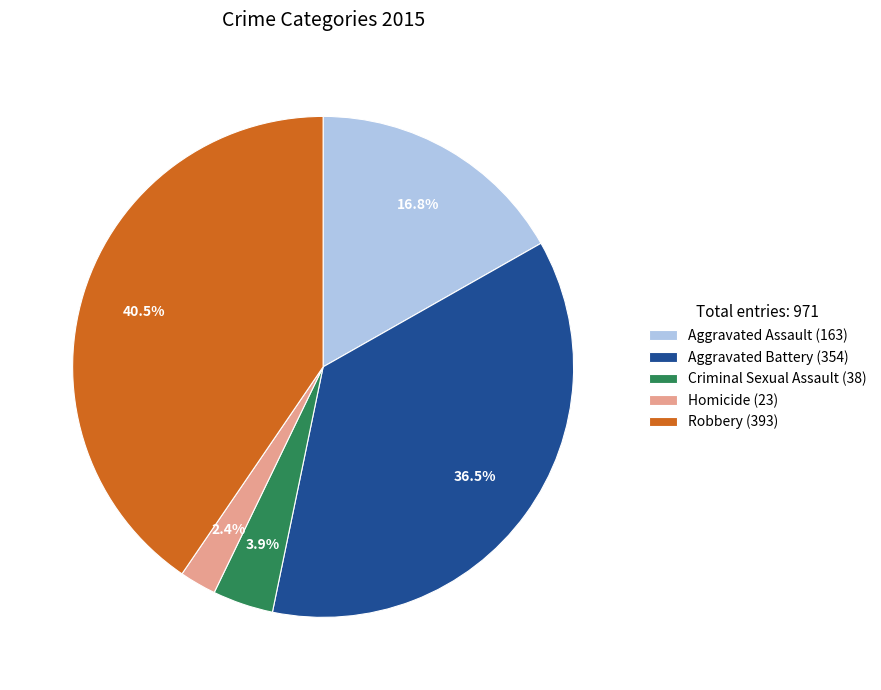

What is the ratio of the value at Homicide (23) to the value at Robbery (393)?

0.1